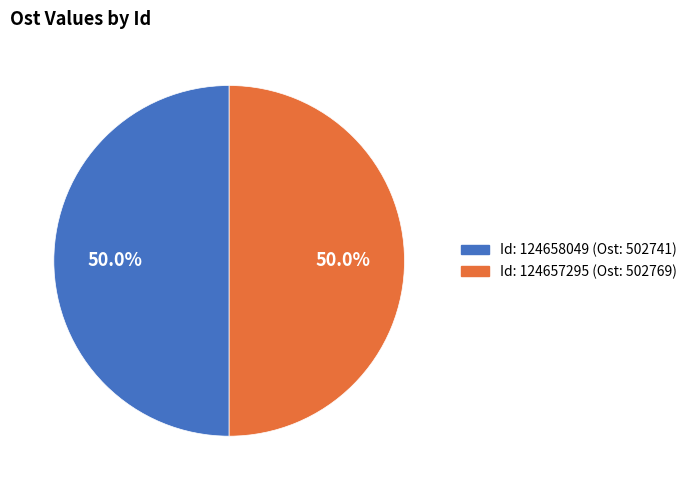

Count the number of slices in the pie.

2